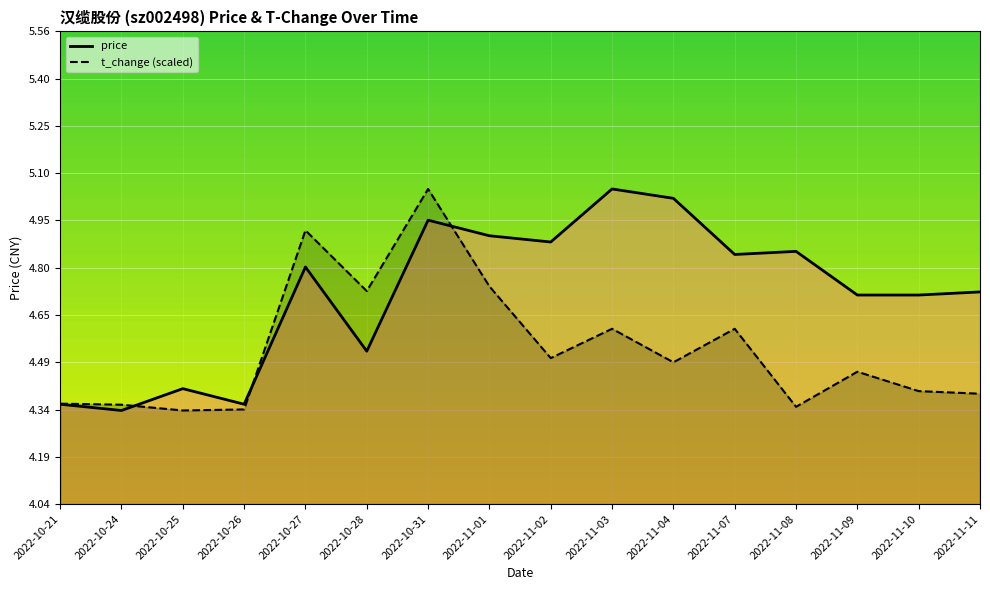

List the series in order of their peak value, highest first.

price, t_change (scaled)